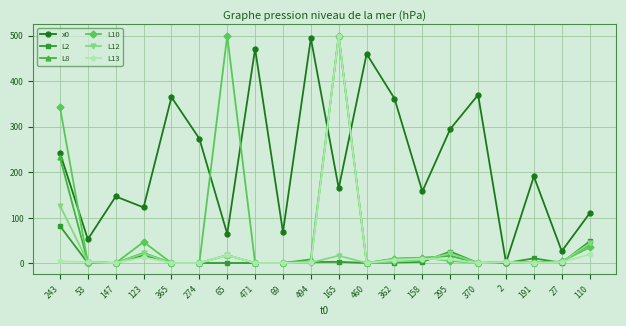

The x0 series shows 255.6 at 191. True or false?

False